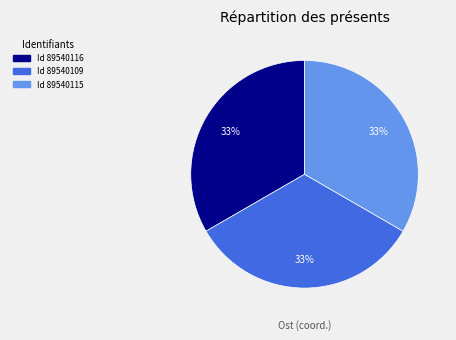

Is there a majority slice in this chart?

No